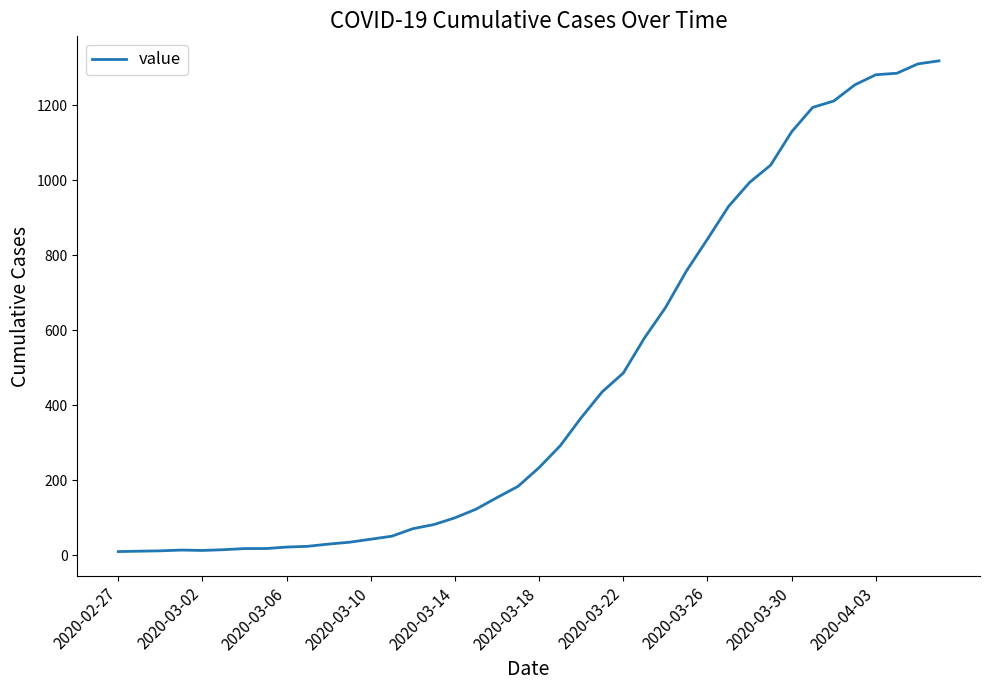

How many lines are shown in the chart?

1